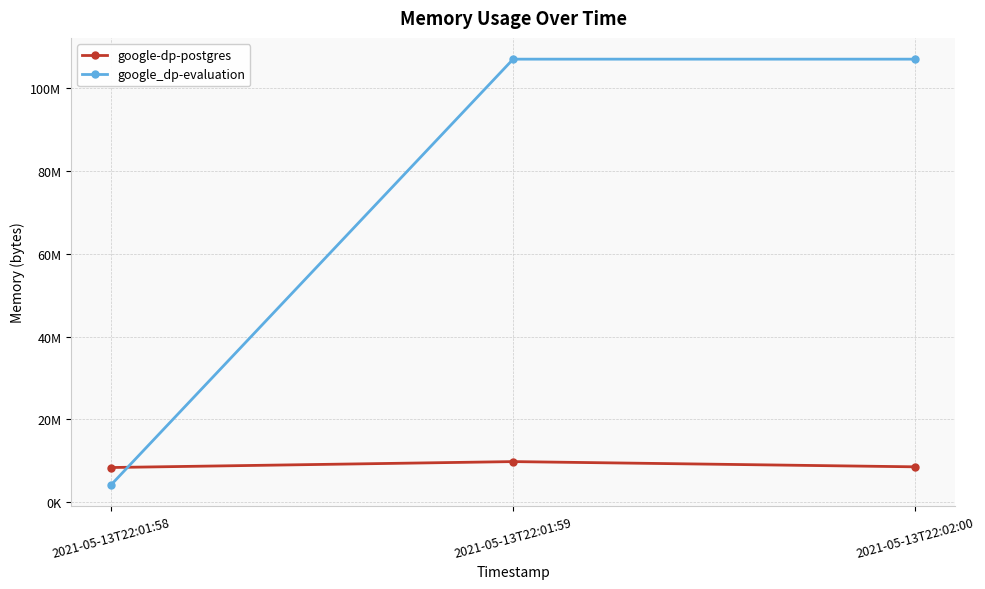

What is the label of the 3rd point from the right?

2021-05-13T22:01:58